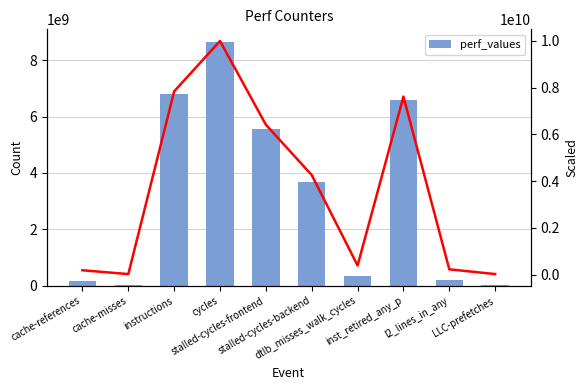

What is the difference between the highest and lowest values at dtlb_misses_walk_cycles?

51721588.0